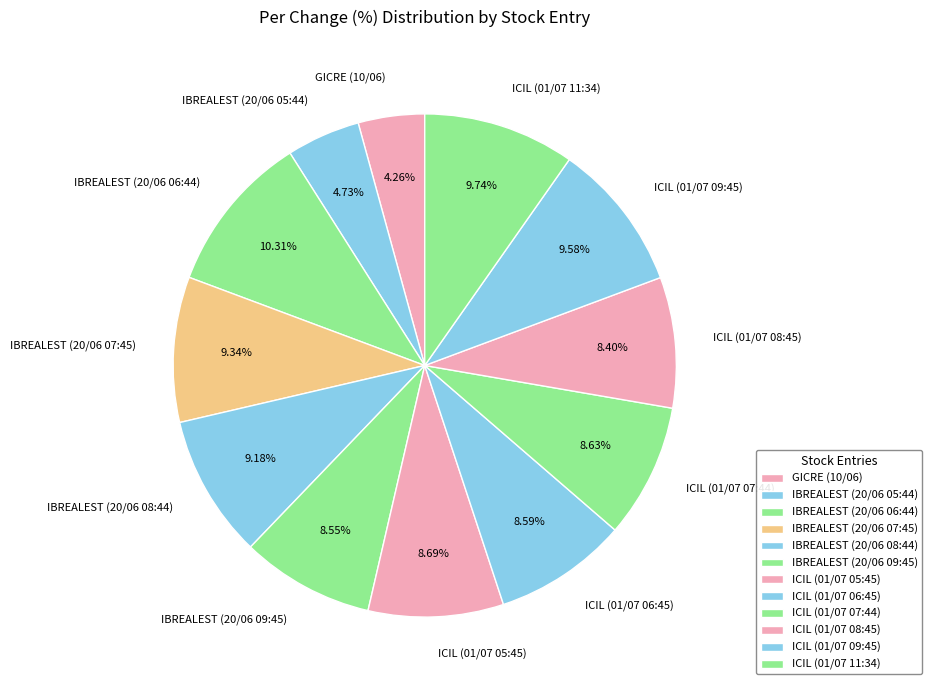

Do ICIL (01/07 05:45) and ICIL (01/07 11:34) together represent more than half of the pie?

No